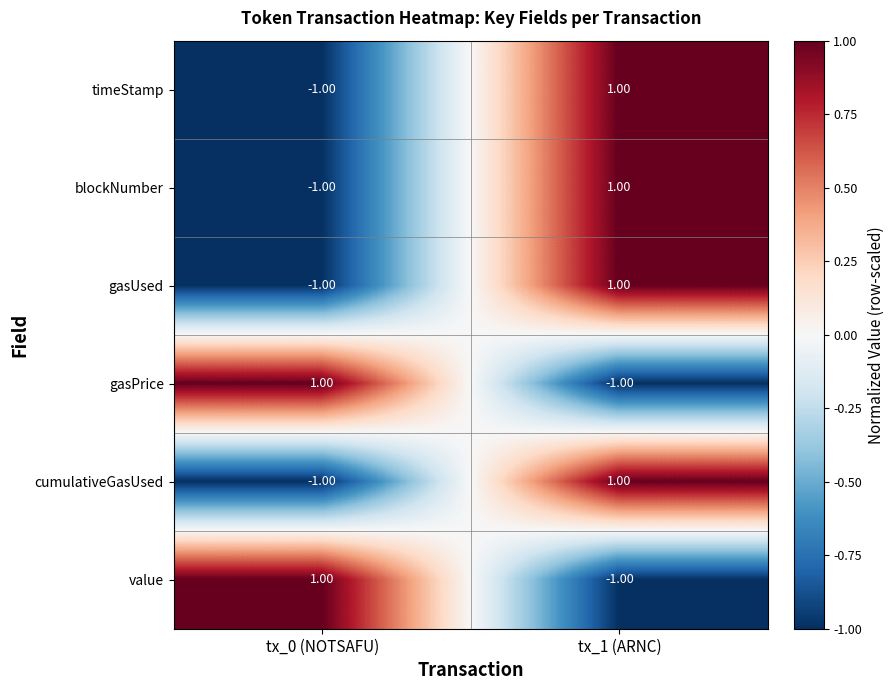

At which category is the sum across all series the highest?

tx_1 (ARNC)